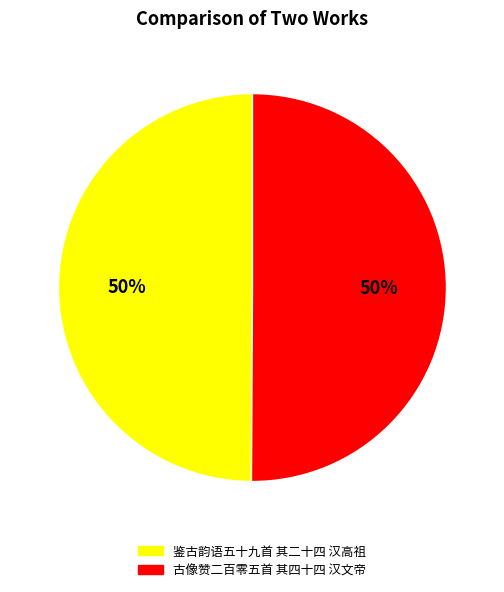

To the nearest percent, what is the average slice percentage?

50%